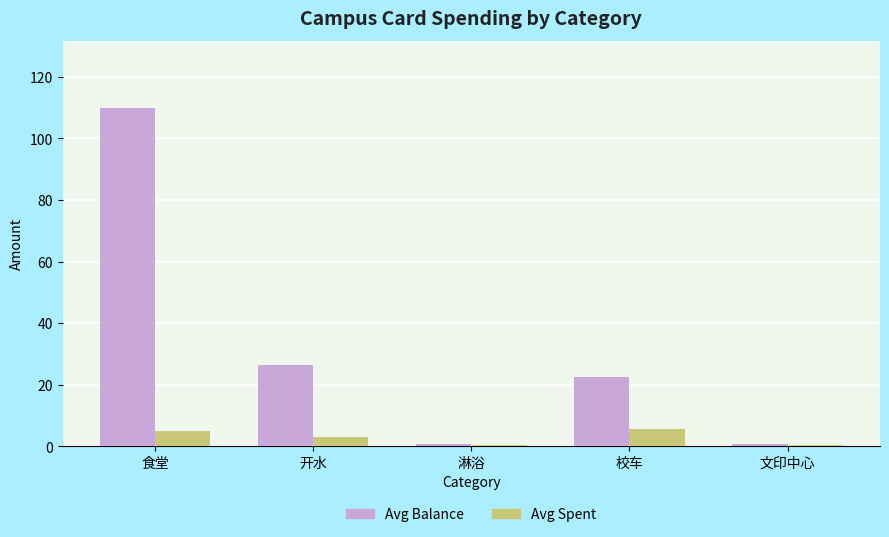

What is the maximum value shown in the chart?

109.7